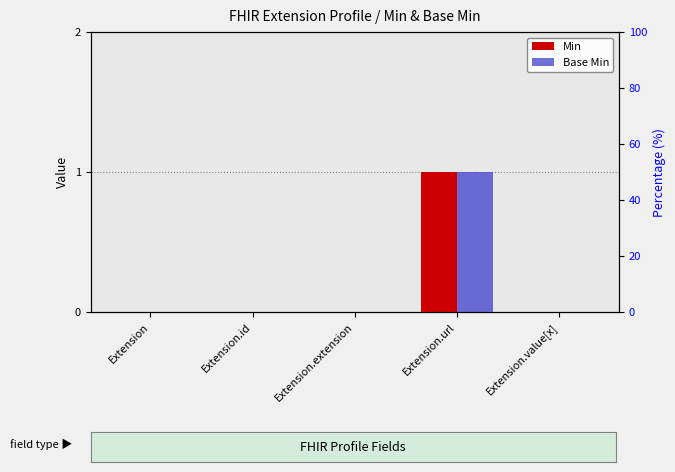

At which category does the chart reach its minimum across all series?

Extension